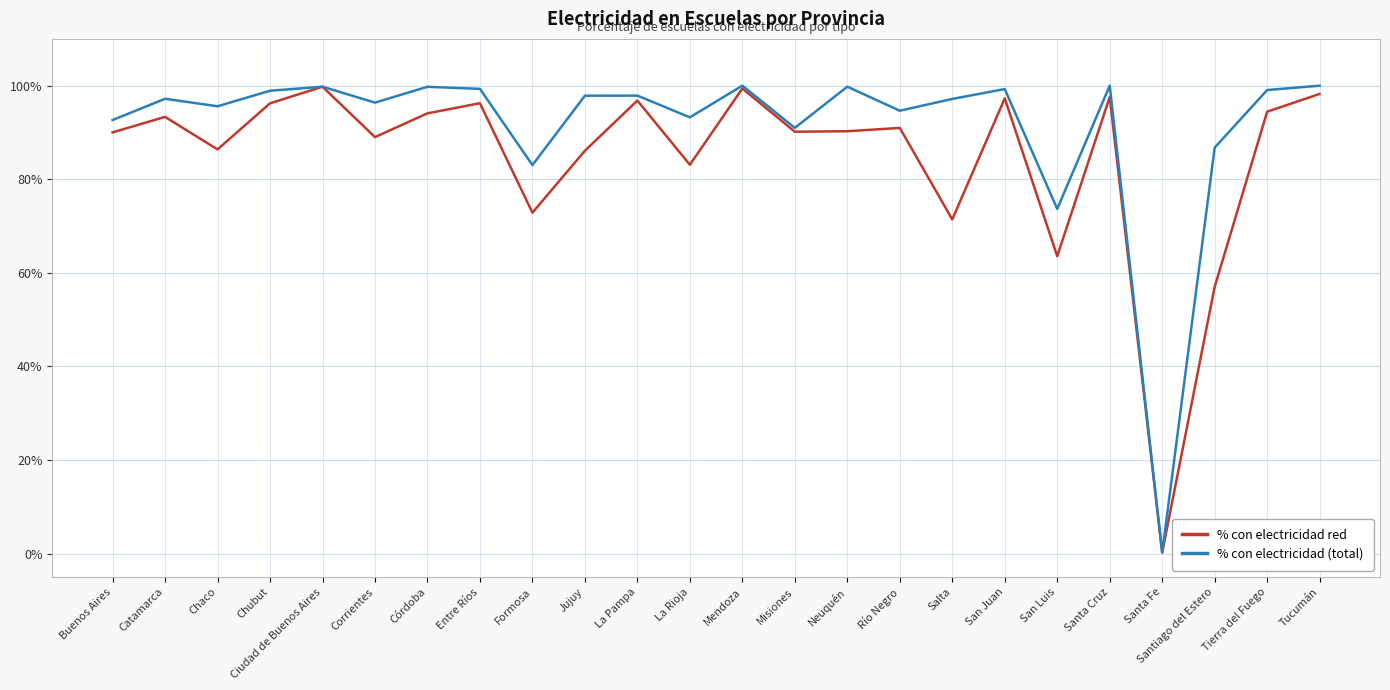

List the series in order of their overall mean, highest first.

% con electricidad (total), % con electricidad red